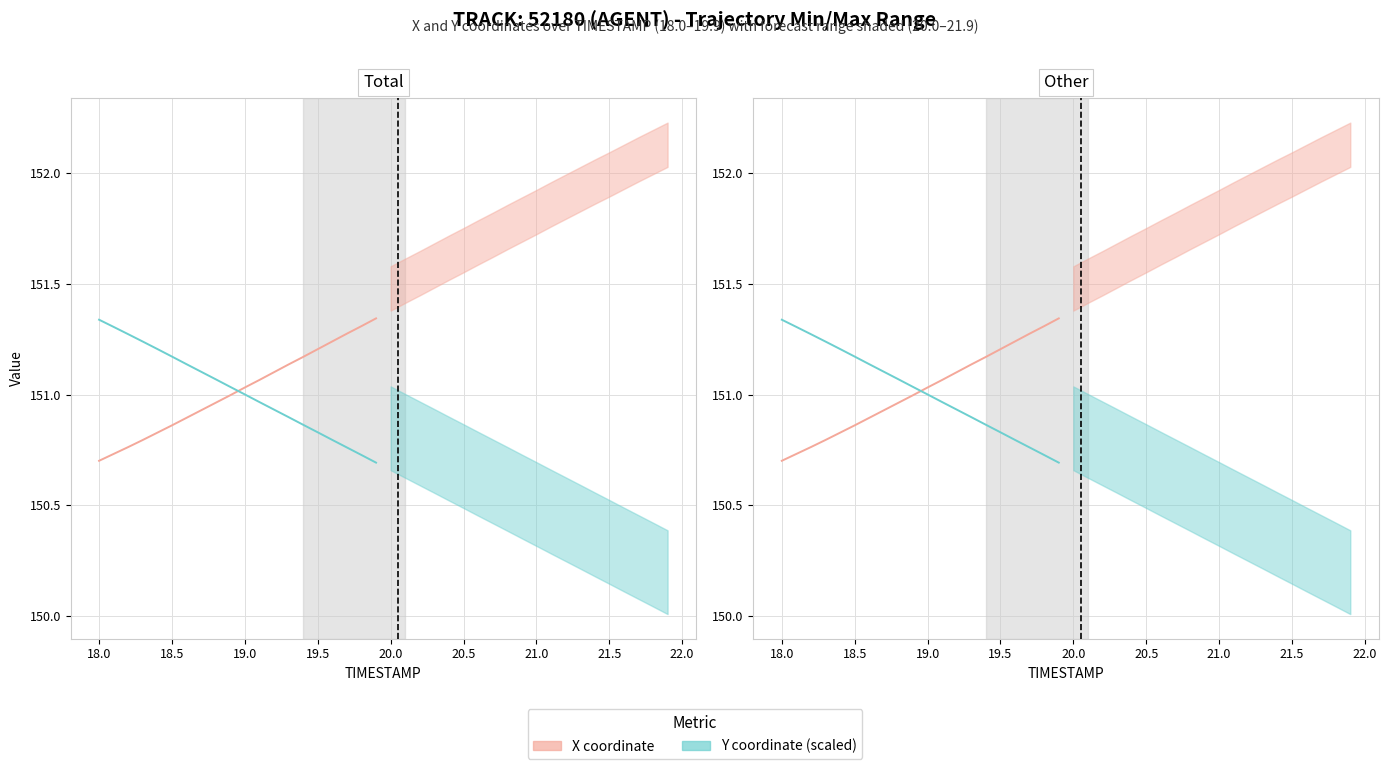

How many lines are shown in the chart?

2